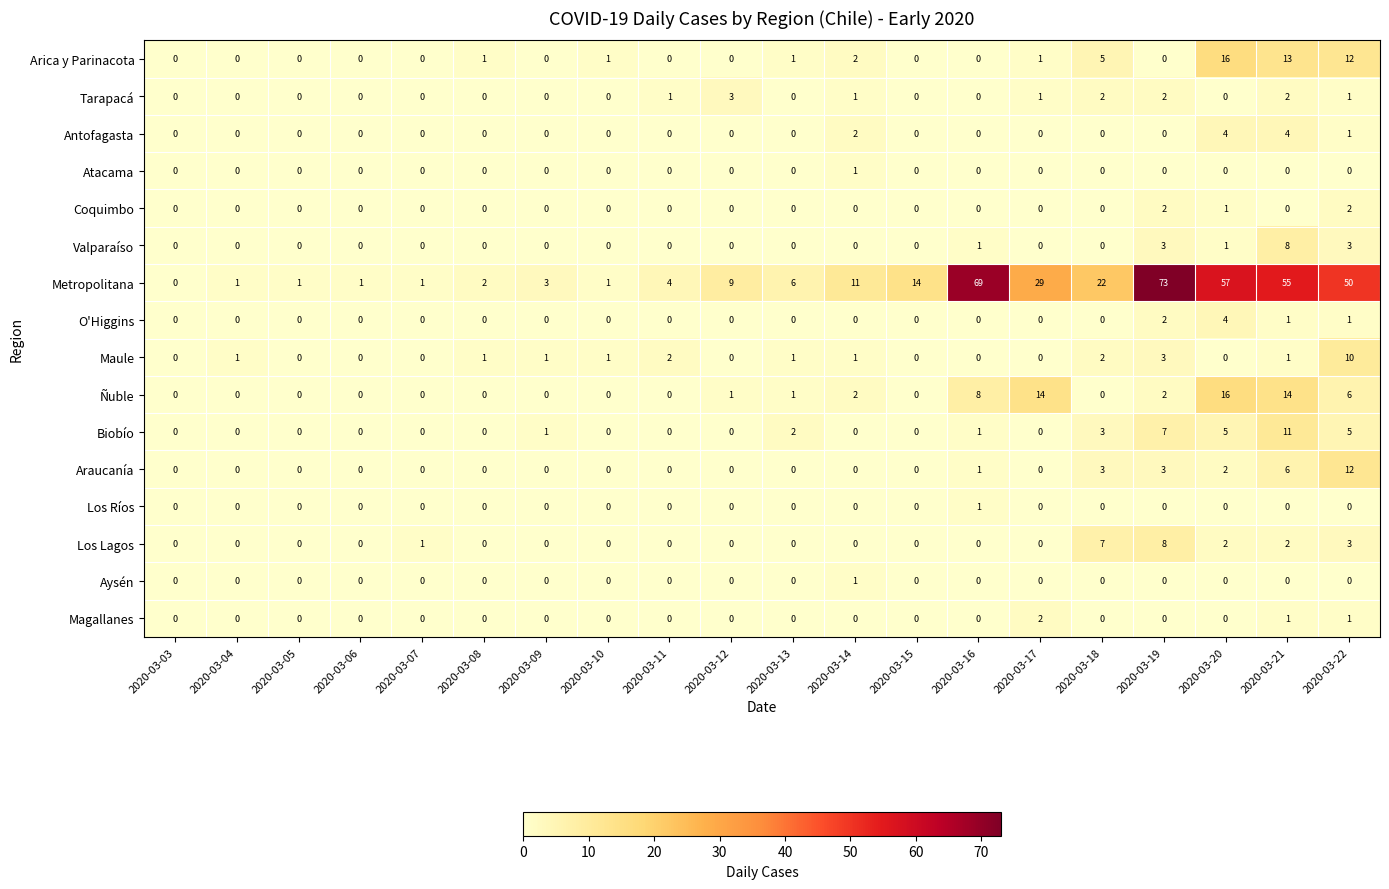

Where is Antofagasta nearest to the value 2?

2020-03-14